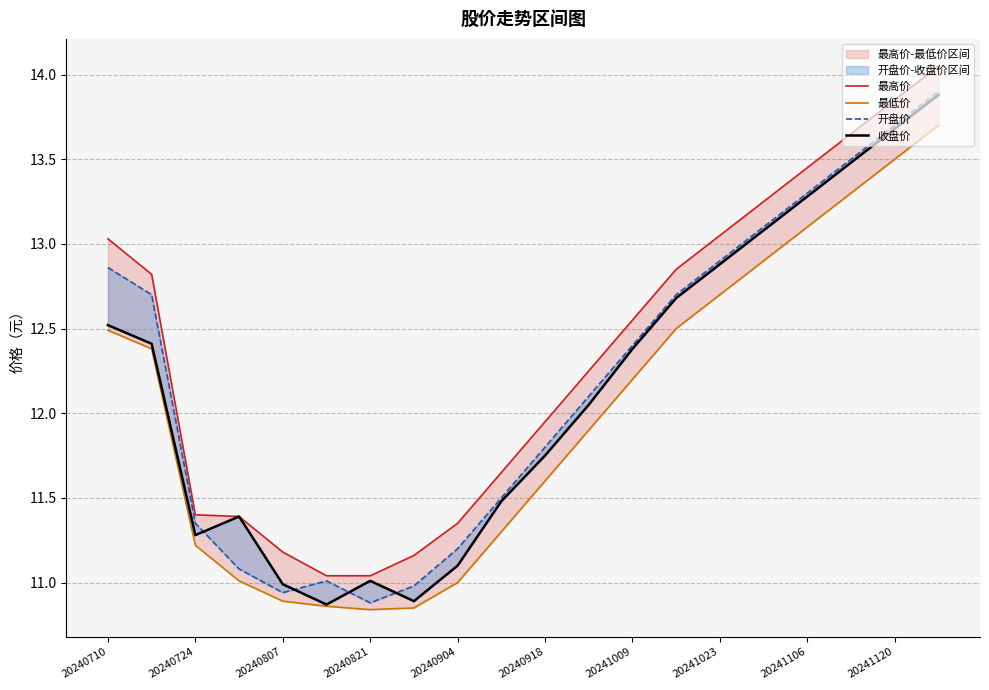

What is the difference between the maximum and minimum values in the 最低价 series?

2.9